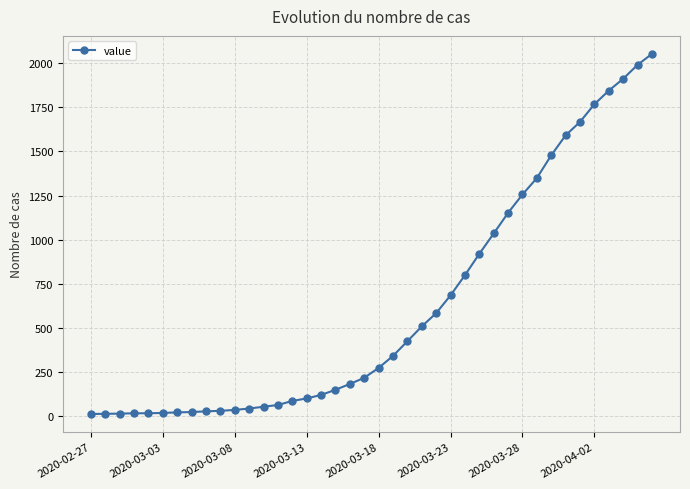

What is the greatest value displayed?

2052